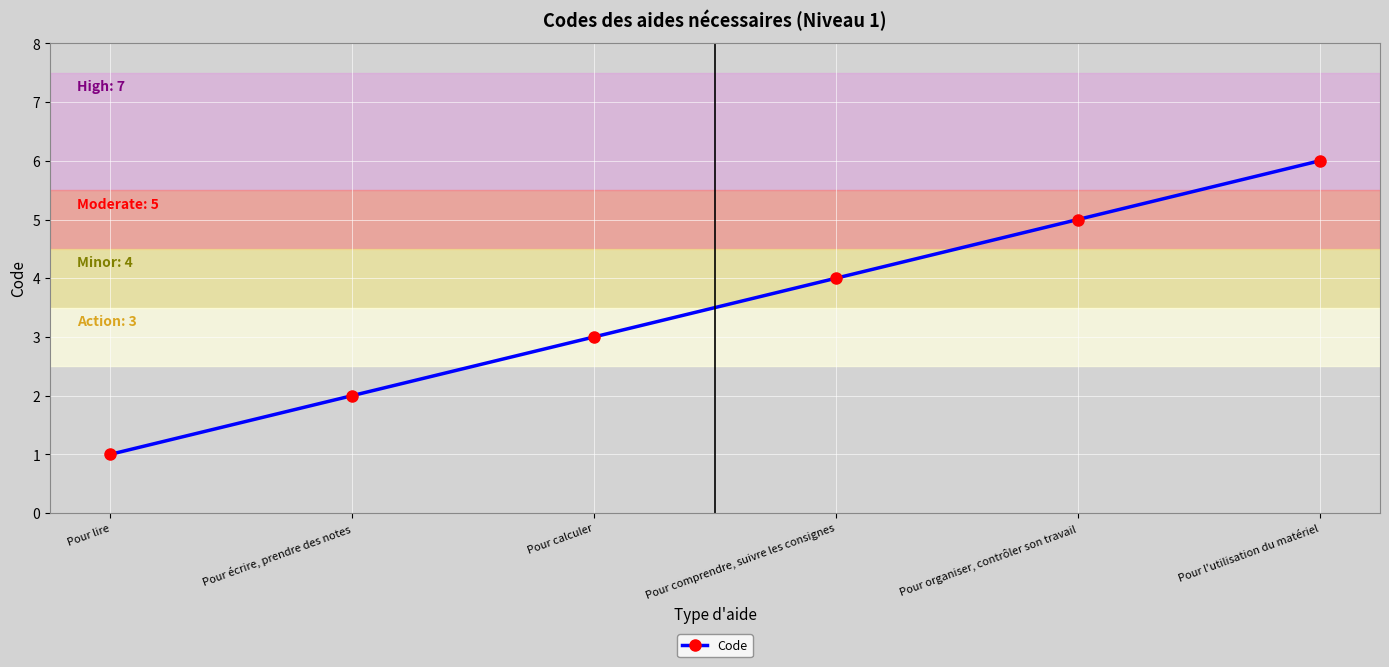

List the labels in order of value, largest first.

Pour l'utilisation du matériel, Pour organiser, contrôler son travail, Pour comprendre, suivre les consignes, Pour calculer, Pour écrire, prendre des notes, Pour lire